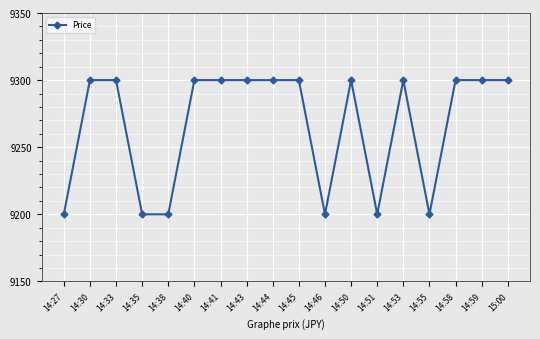

Is this an area chart (filled region under the line)?

No